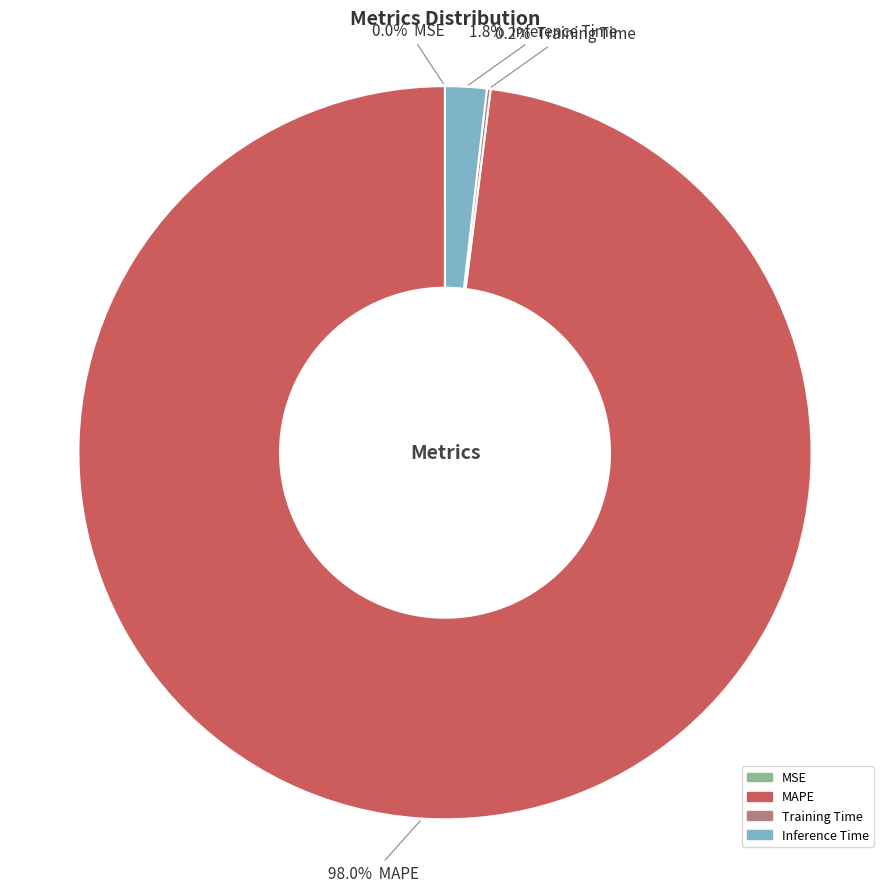

Which slice is the largest?

MAPE